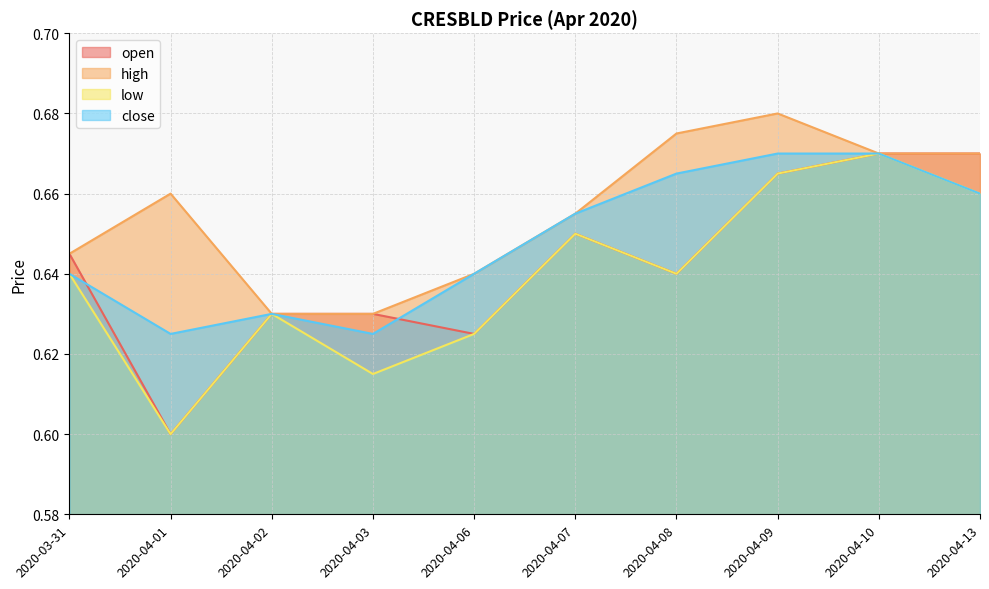

What is the label of the 4th point from the right?

2020-04-08